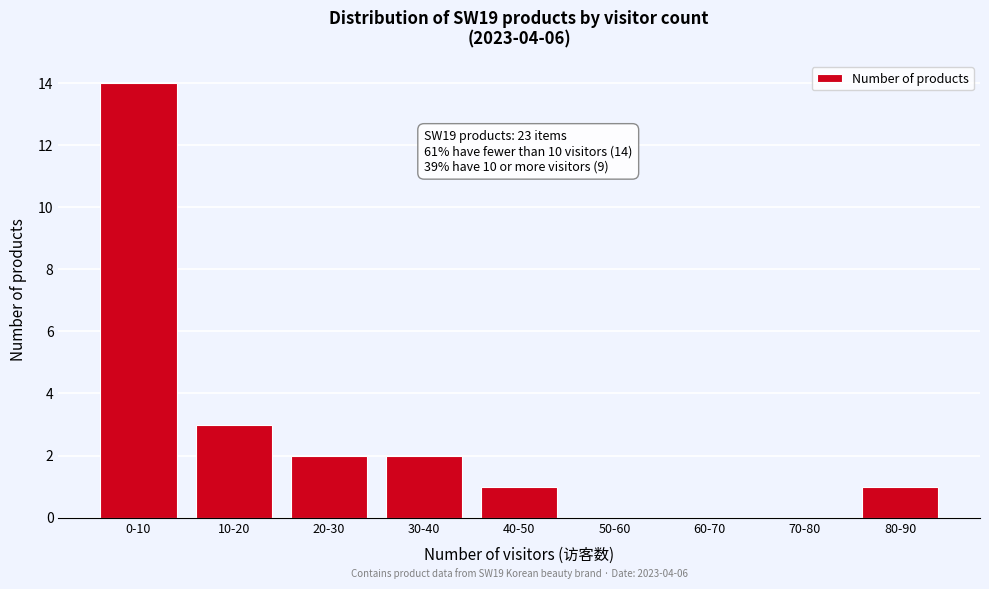

Reading left to right, what are all the values shown in this chart?

0-10=14	10-20=3	20-30=2	30-40=2	40-50=1	50-60=0	60-70=0	70-80=0	80-90=1